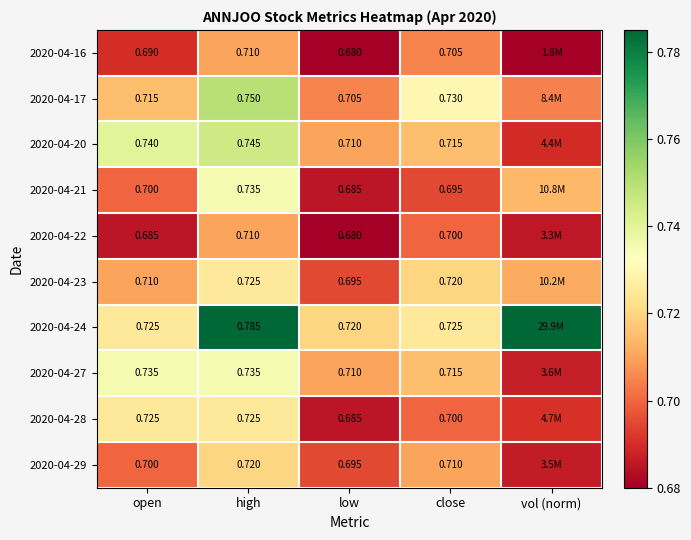

Is the value of 2020-04-29 at high greater than the value of 2020-04-22 at close?

Yes